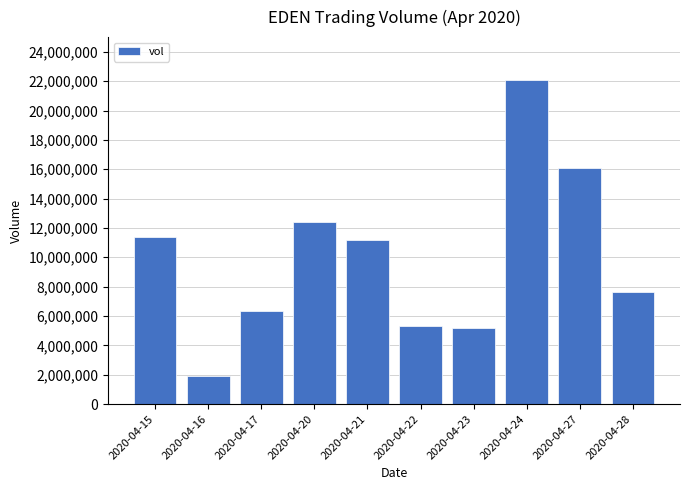

Reading left to right, transcribe all the data shown in this chart.

2020-04-15=11409500	2020-04-16=1920400	2020-04-17=6326700	2020-04-20=12408500	2020-04-21=11145700	2020-04-22=5333400	2020-04-23=5198100	2020-04-24=22103800	2020-04-27=16050200	2020-04-28=7635000